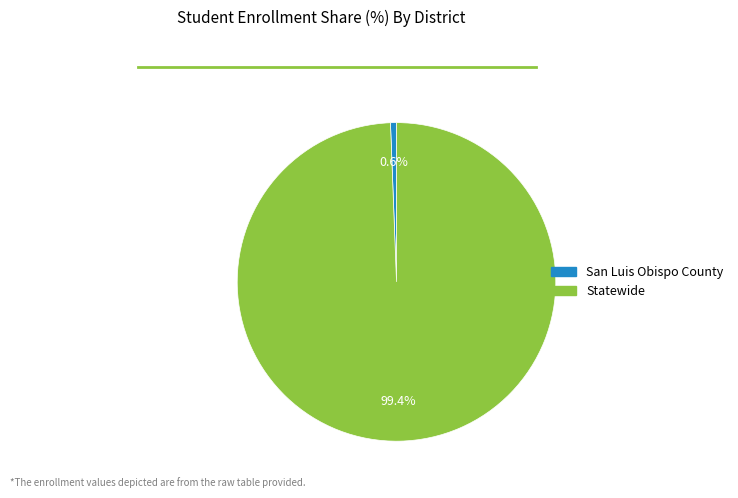

The Statewide slice represents 99% of the pie. True or false?

True